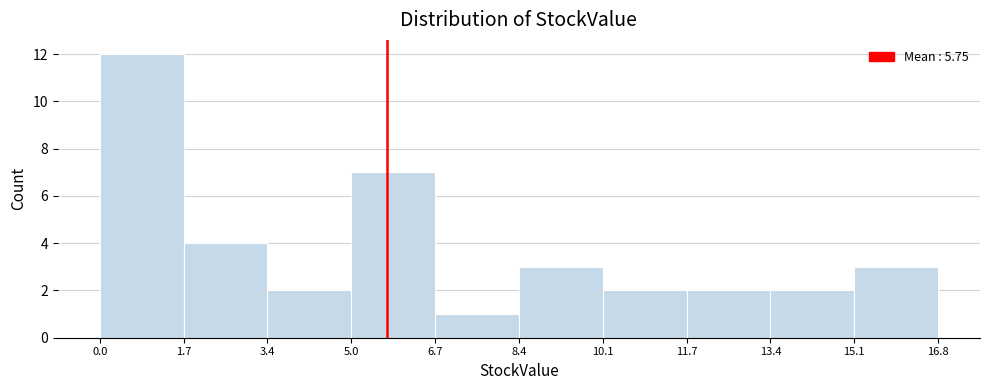

How tall is the bar that spans 0.0 to 1.7 on the x-axis? The values are not printed on the chart, so give them approximately, as read against the axis.

12